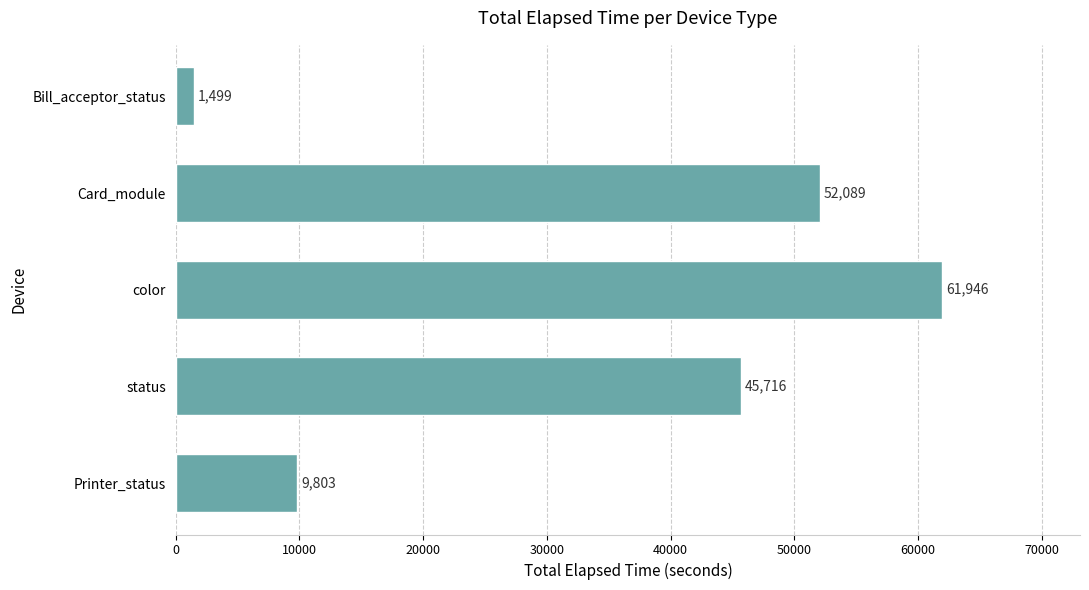

How many categories are shown in the chart?

5